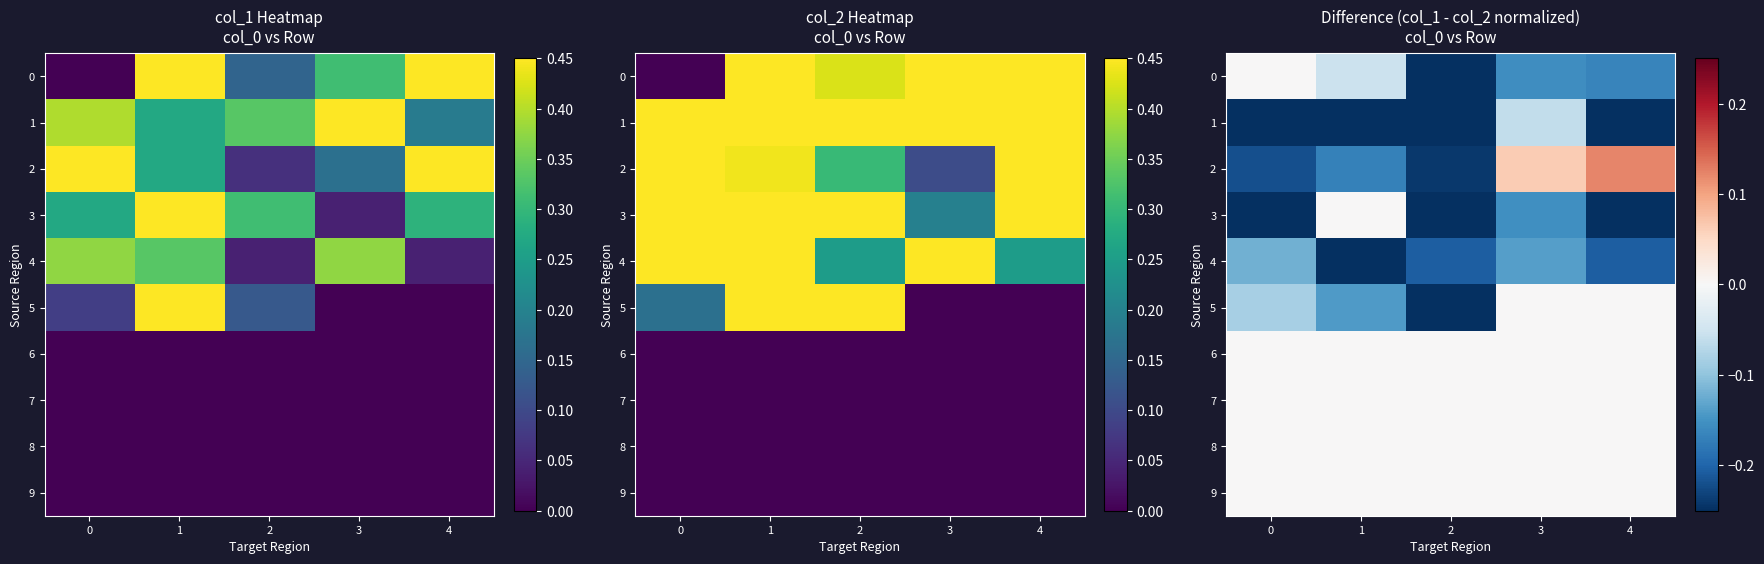

Which has a higher value, 4 or 1?

1